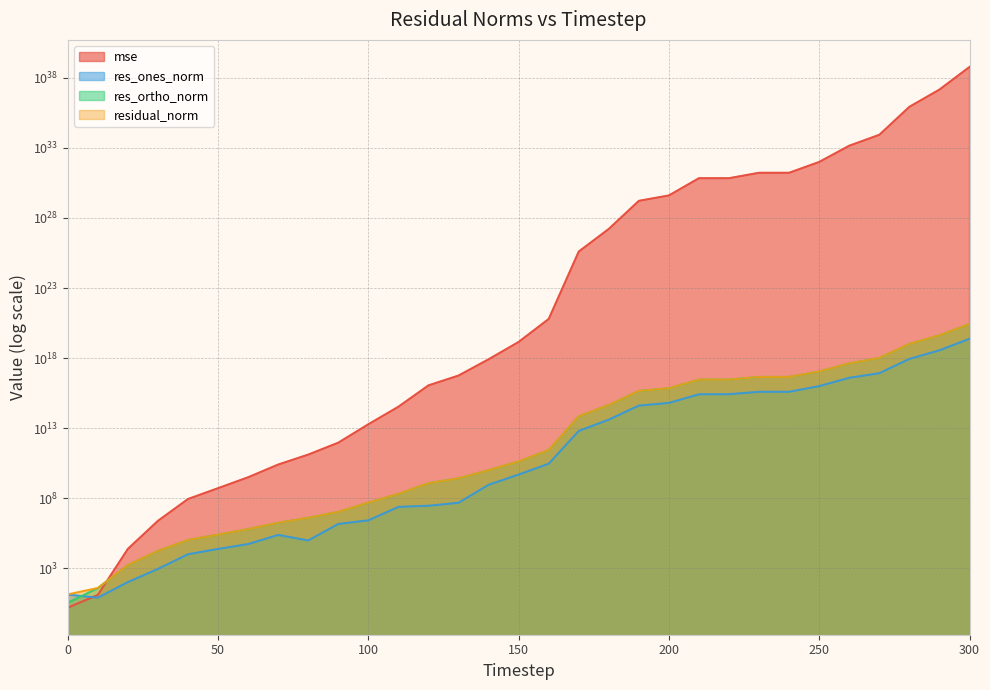

List the series in order of their peak value, highest first.

mse, residual_norm, res_ortho_norm, res_ones_norm